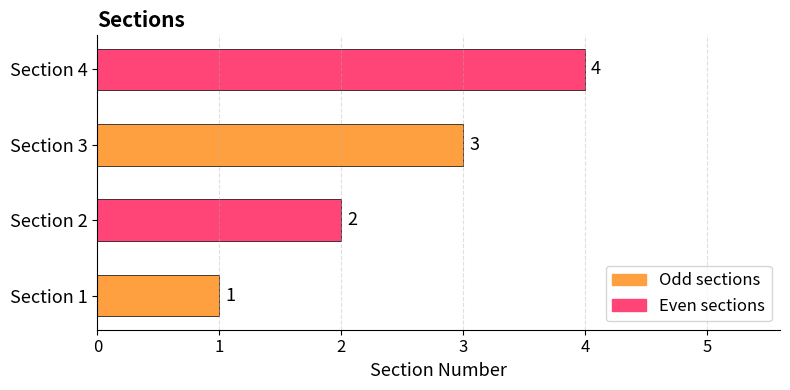

Count the values in the range 2 to 4.

3